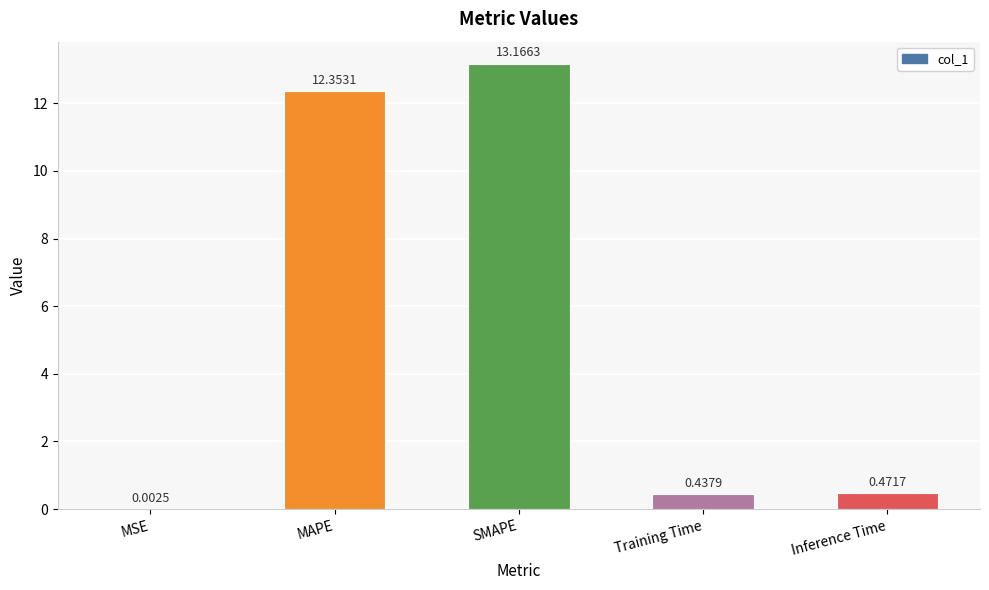

What is the sum of the values at SMAPE and MAPE?

25.5